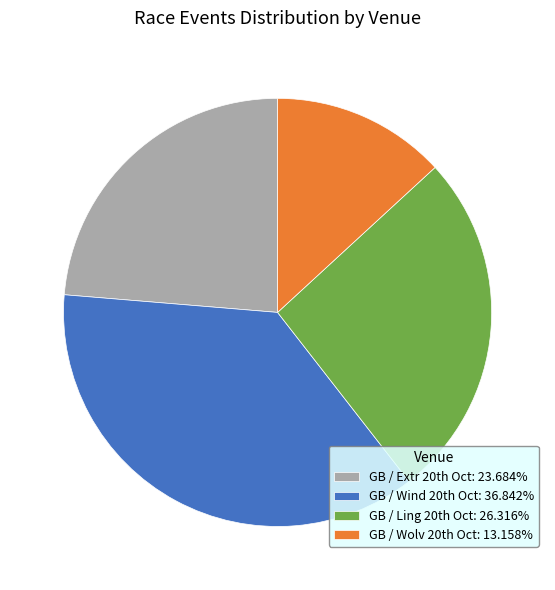

How many slices are in this pie chart?

4